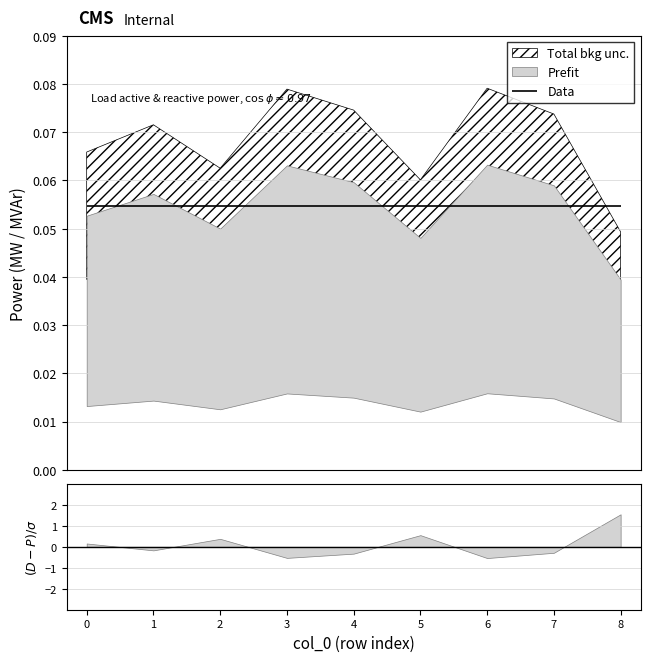

Reading right to left, extract all data points from this chart.

p_mw: 8=0.0	7=0.1	6=0.1	5=0.0	4=0.1	3=0.1	2=0.0	1=0.1	0=0.1
q_mvar: 8=0.0	7=0.0	6=0.0	5=0.0	4=0.0	3=0.0	2=0.0	1=0.0	0=0.0